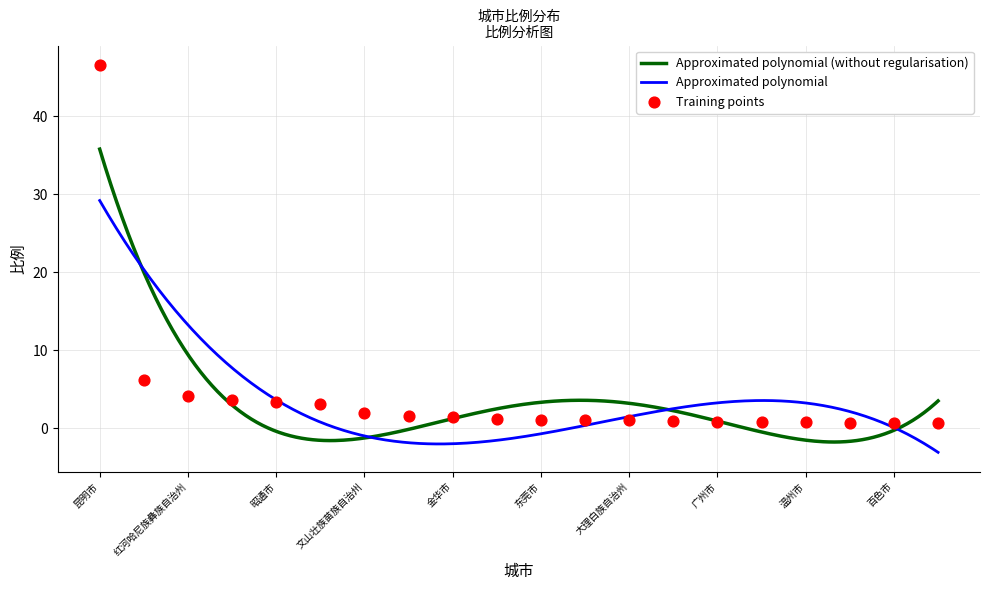

What is the change in value from 昭通市 to 百色市?

-2.7